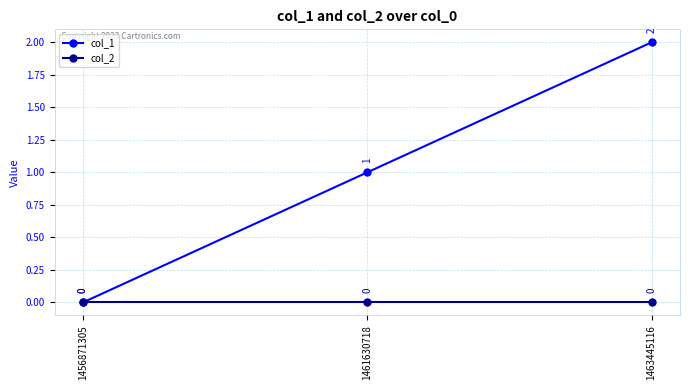

What is the maximum value shown in the chart?

2